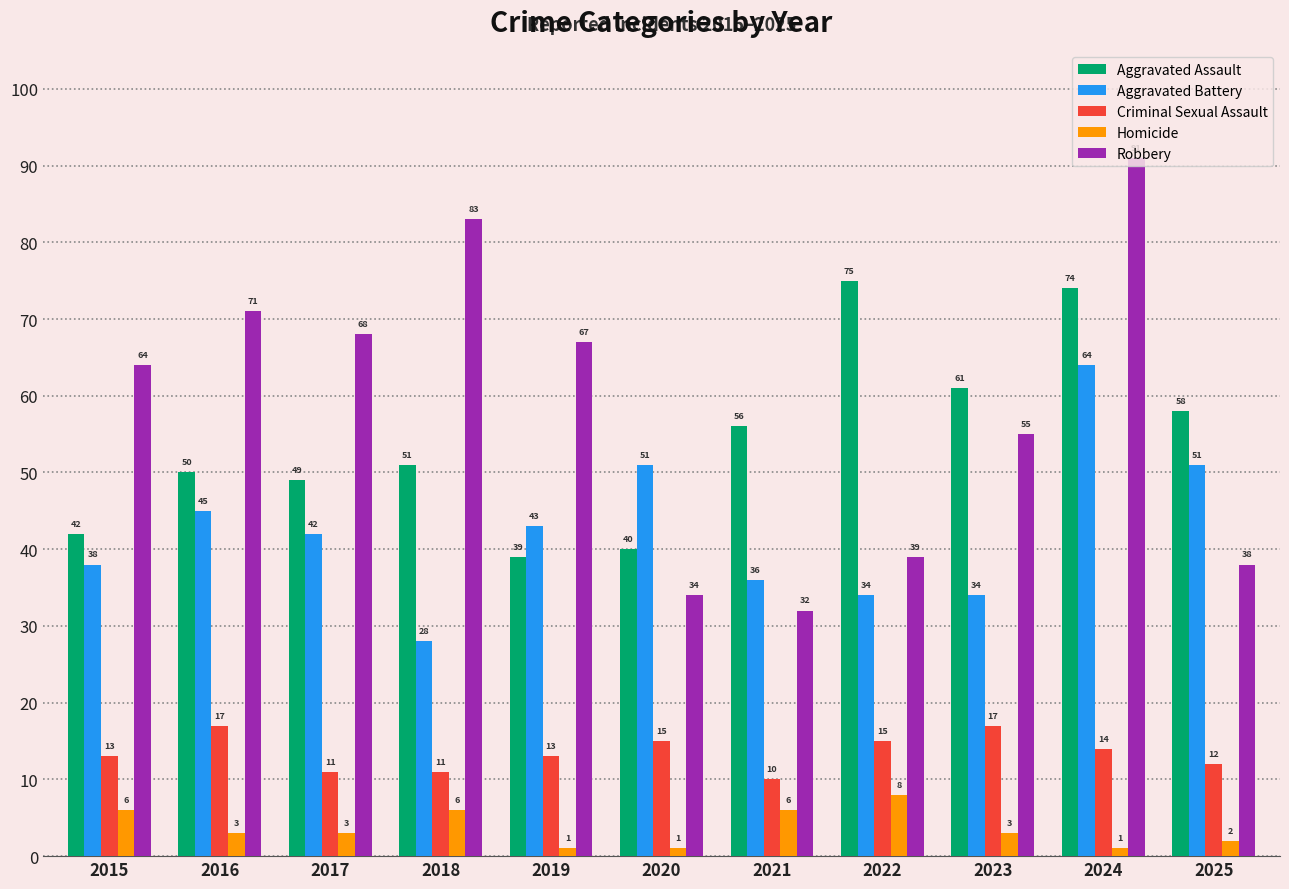

What are all the series names shown in the legend?

Aggravated Assault, Aggravated Battery, Criminal Sexual Assault, Homicide, Robbery